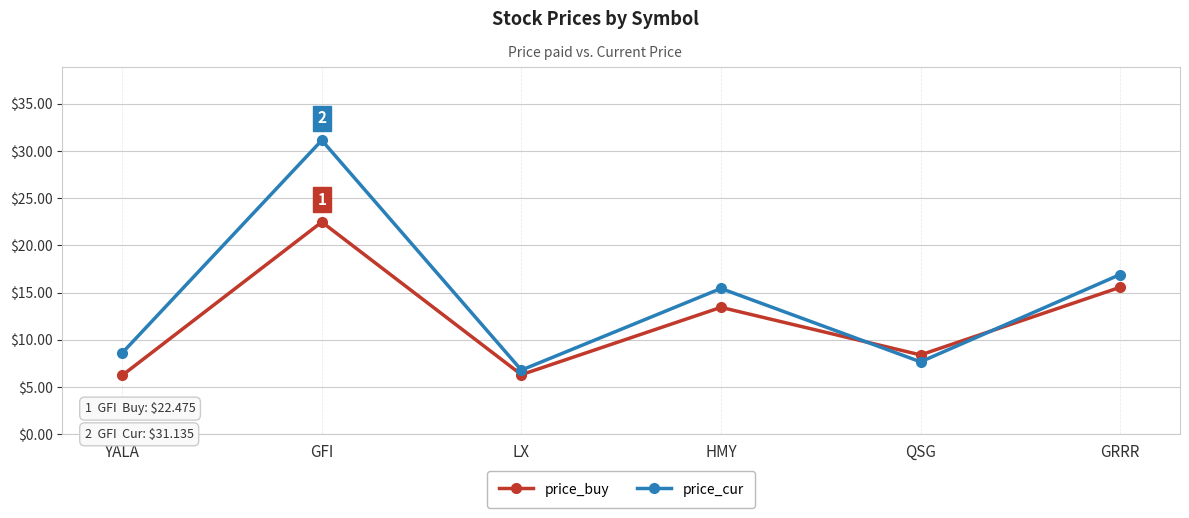

List the series in order of their peak value, highest first.

price_cur, price_buy